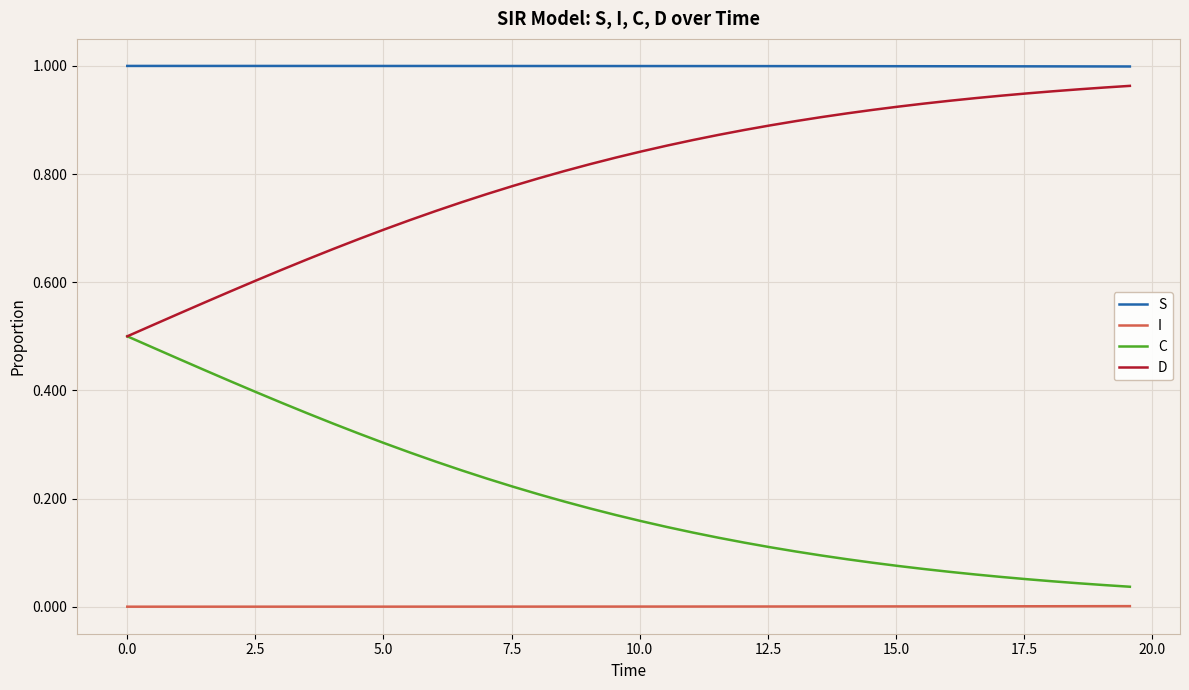

Rank the series by their average value, from highest to lowest.

S, D, C, I